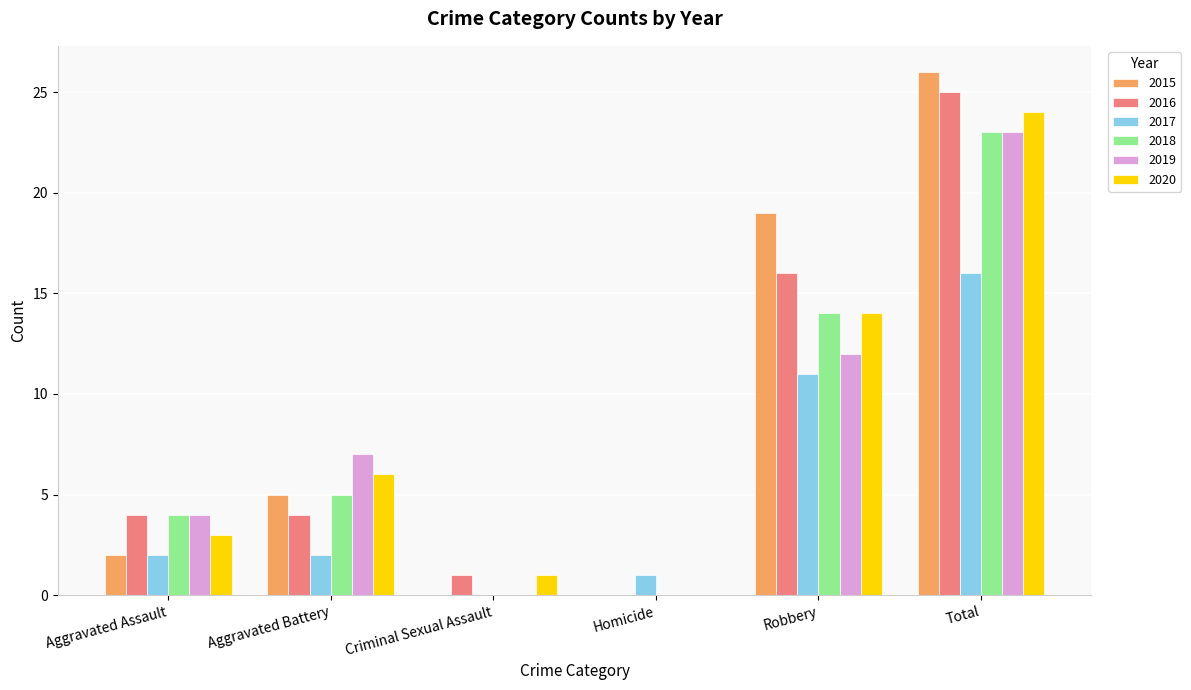

Does the chart contain stacked bars?

No